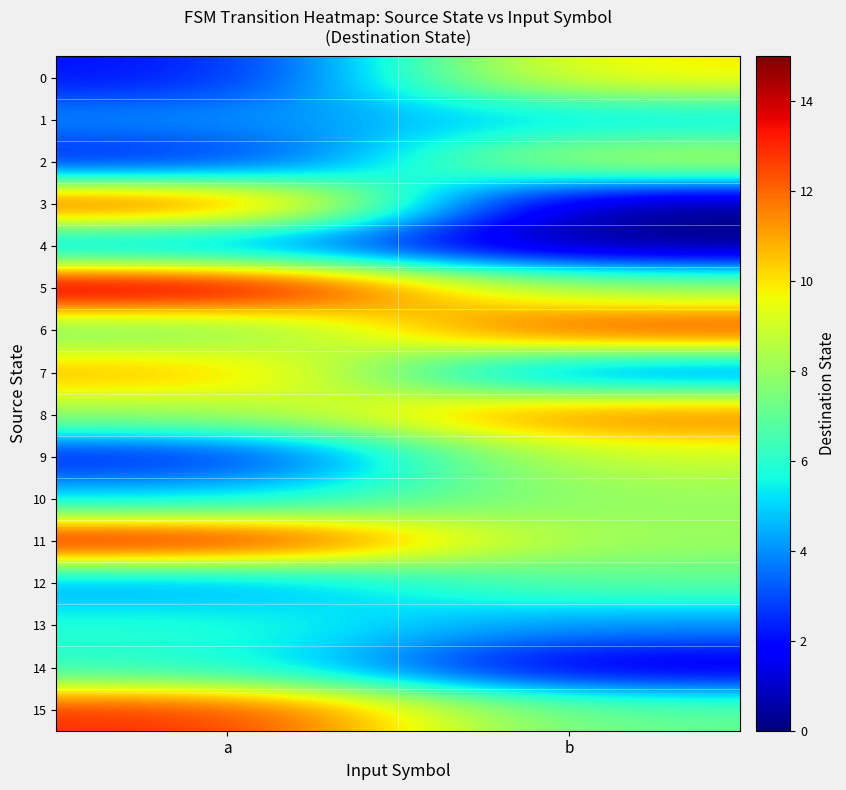

What is the total value across all series at b?

104